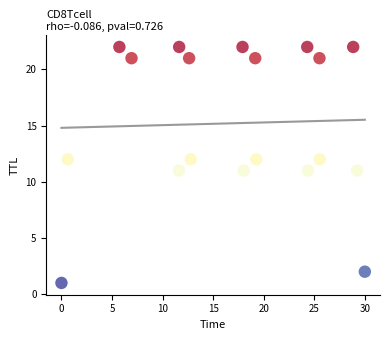

What is the range of Y values (max minus min)?

21